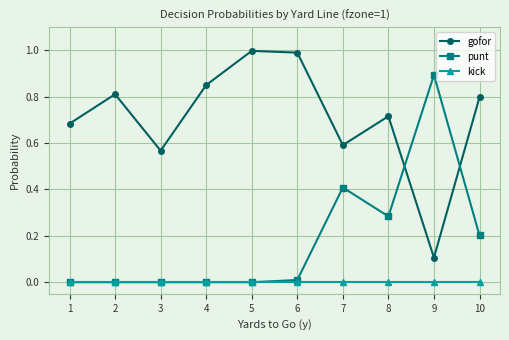

True or false: punt has more than 0 points higher than both neighbors.

True